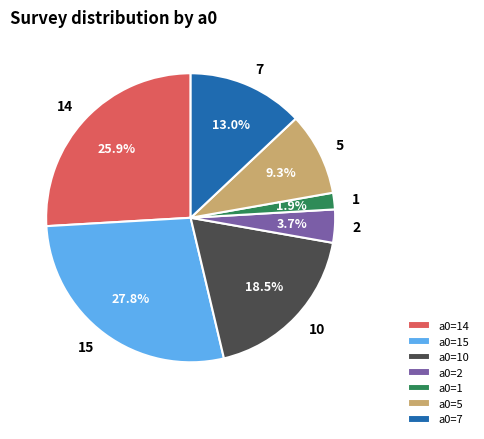

How many segments does this pie chart have?

7